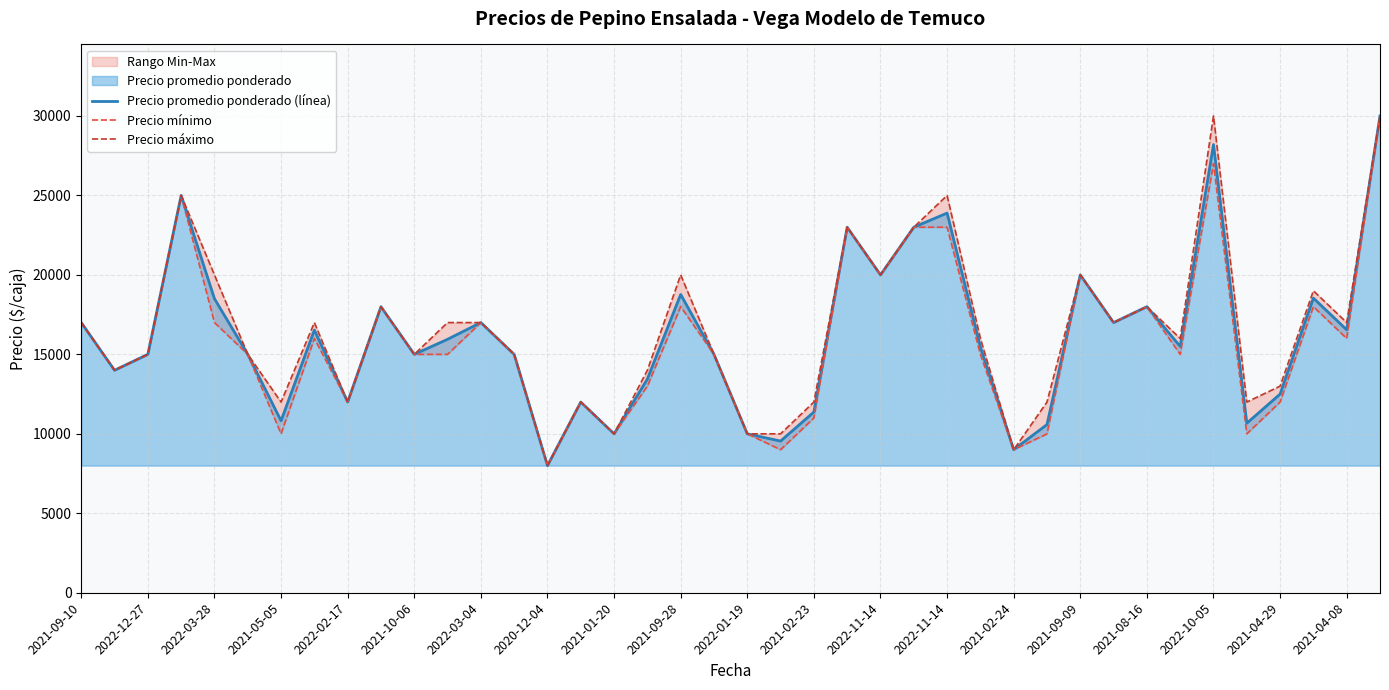

At which label is Precio mínimo closest to 19000?

2021-09-28